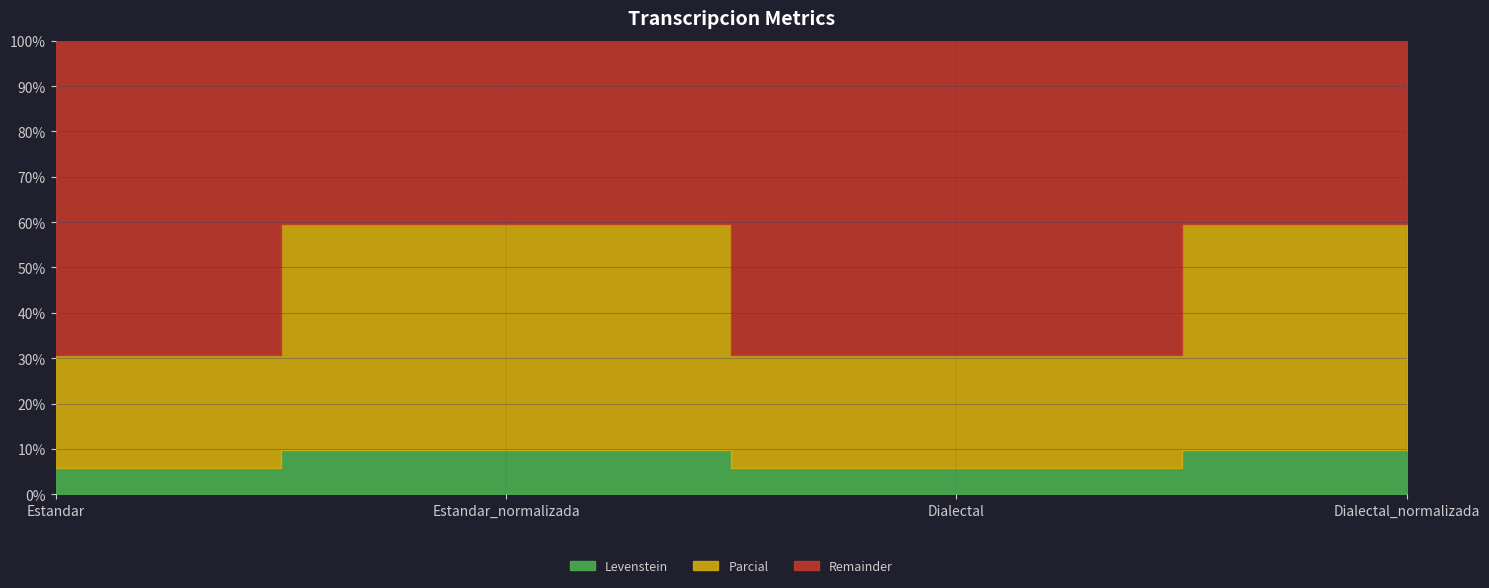

True or false: Parcial has a value of 7.0 at Estandar.

False